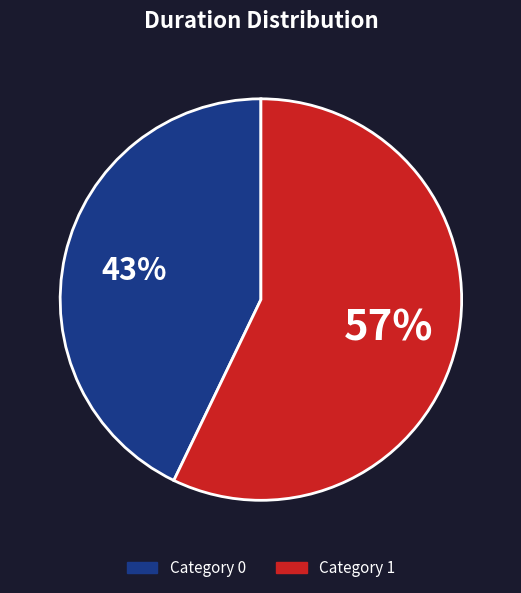

What is the majority slice?

Category 1